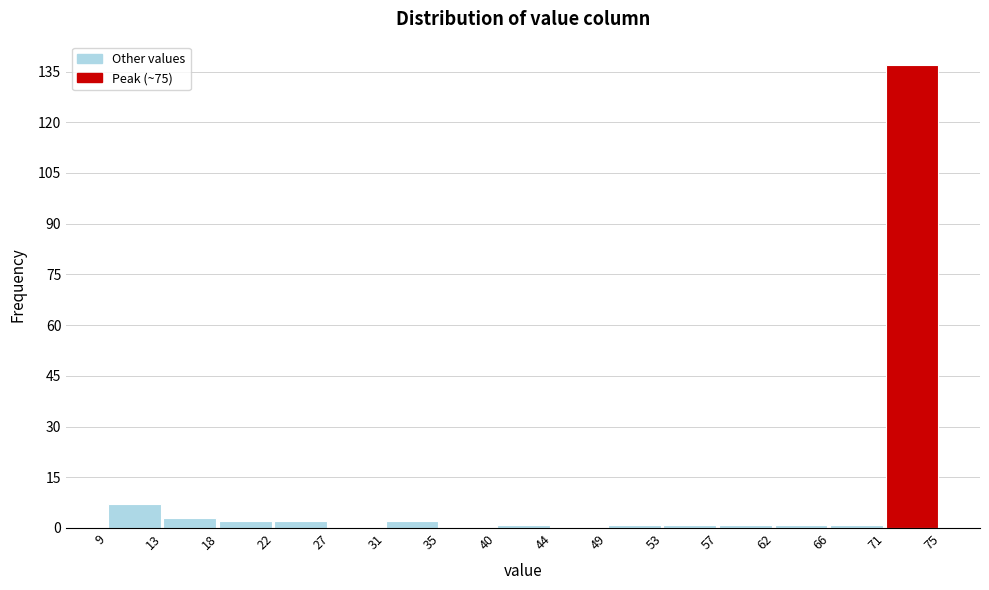

How tall is the bar that spans 9 to 13 on the x-axis? The values are not printed on the chart, so give them approximately, as read against the axis.

8